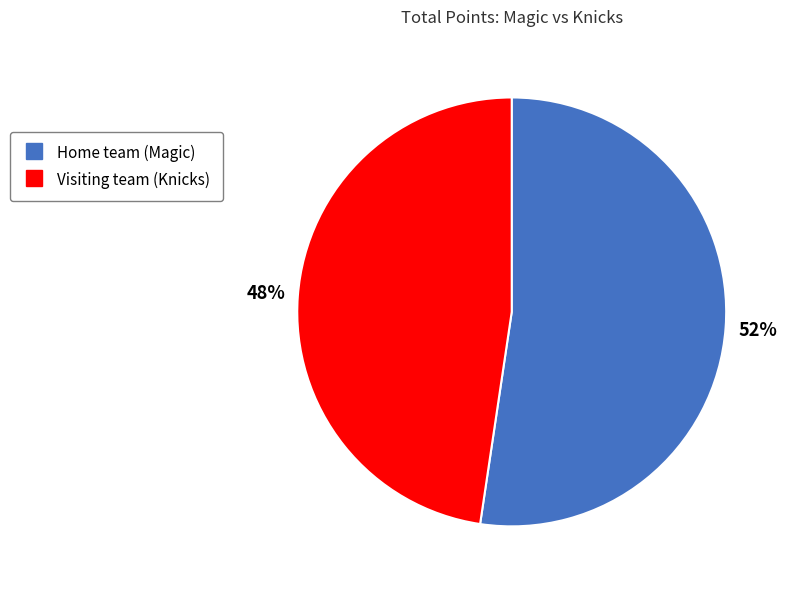

Approximately how many times larger is the value at Home team (Magic) compared to Visiting team (Knicks)?

1.1